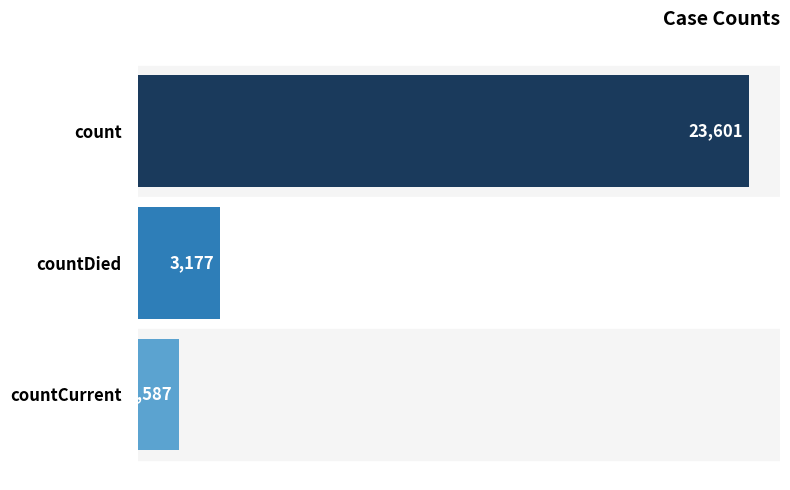

What is the average value?

9455